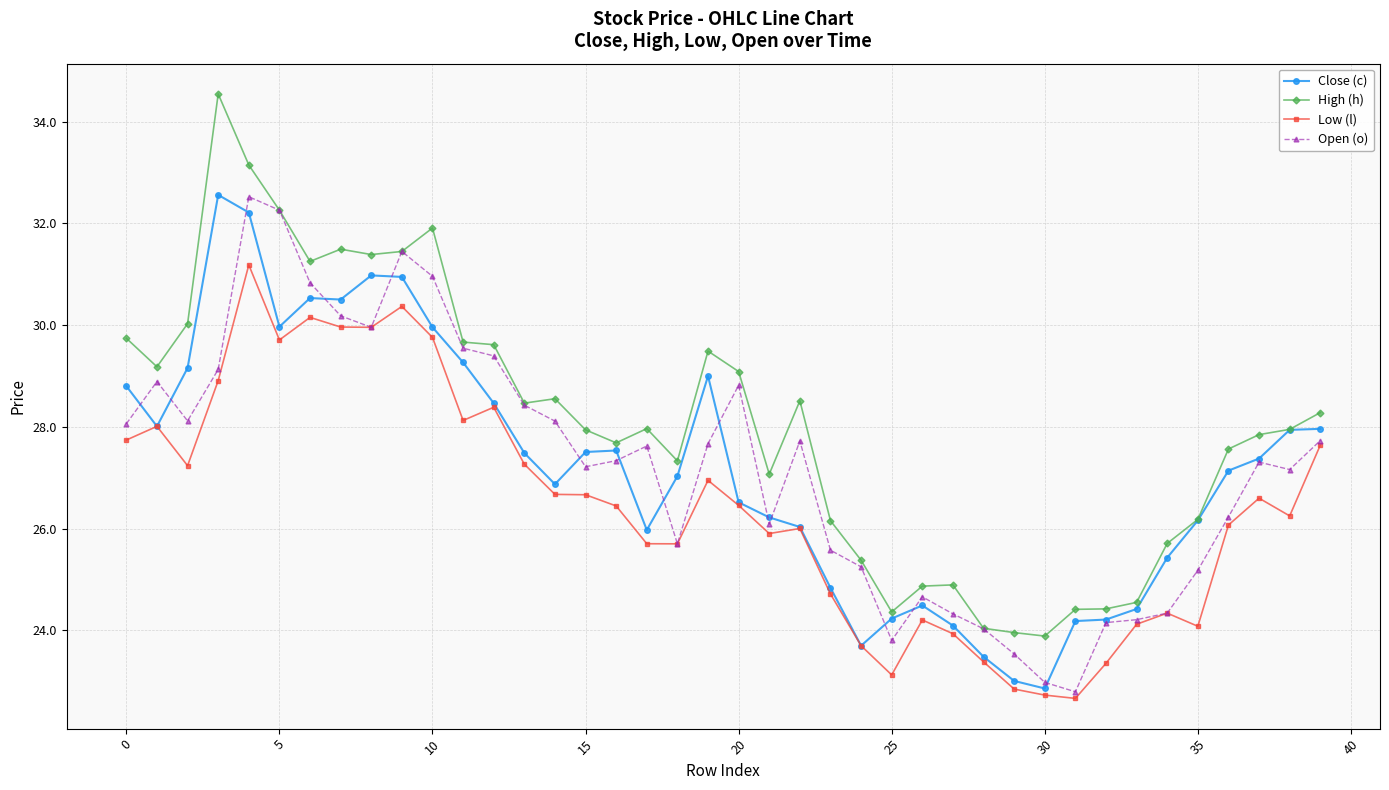

True or false: High (h) and Low (l) cross at least once.

False